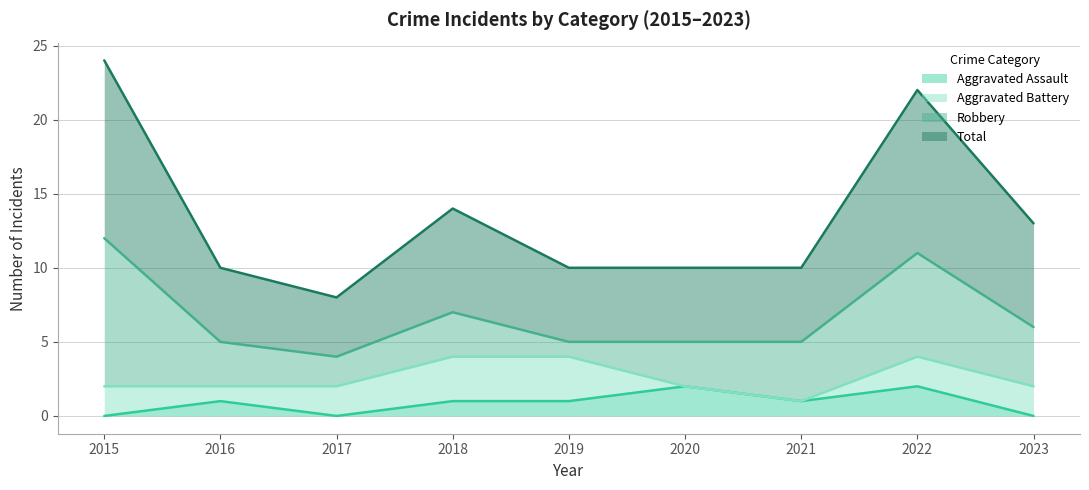

True or false: Total and Aggravated Assault cross at least once.

False